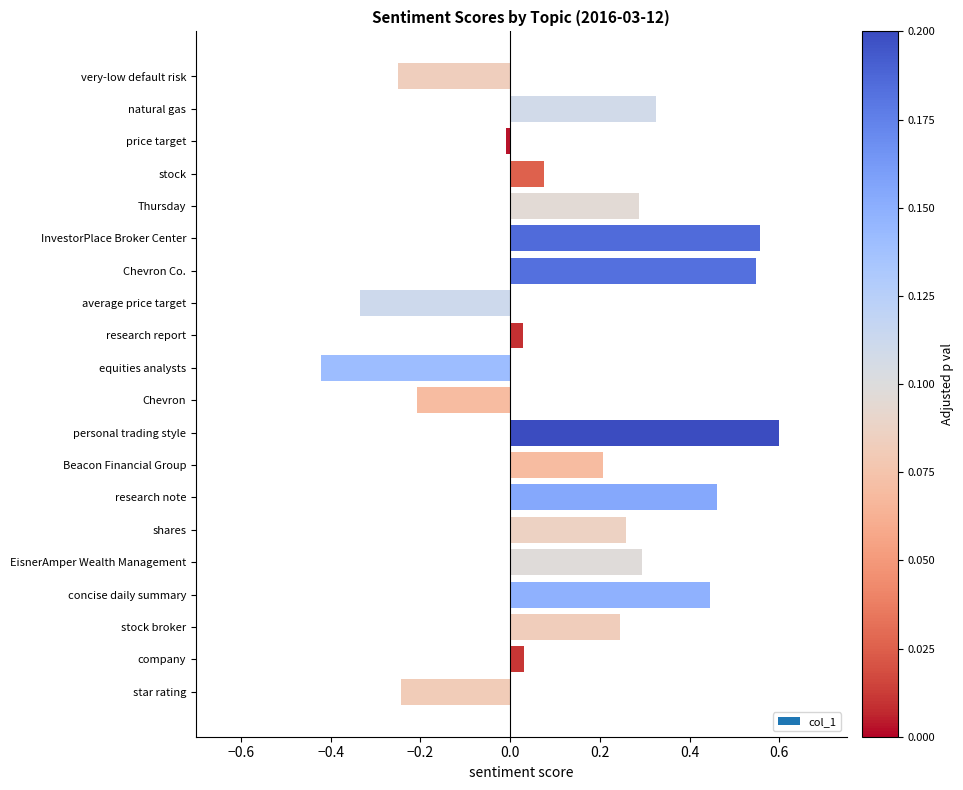

What is the difference between the maximum and minimum values?

1.0